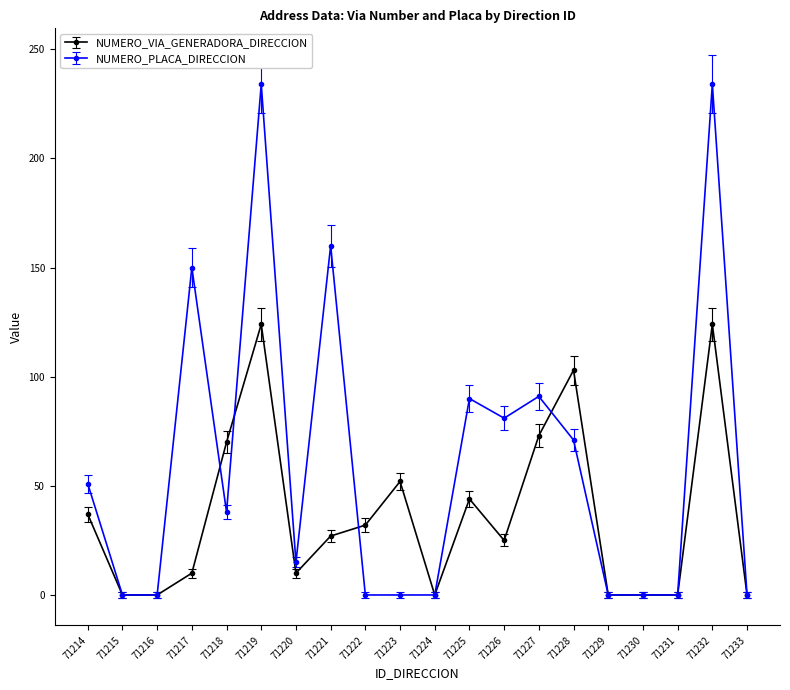

List the series in order of their peak value, highest first.

NUMERO_PLACA_DIRECCION, NUMERO_VIA_GENERADORA_DIRECCION